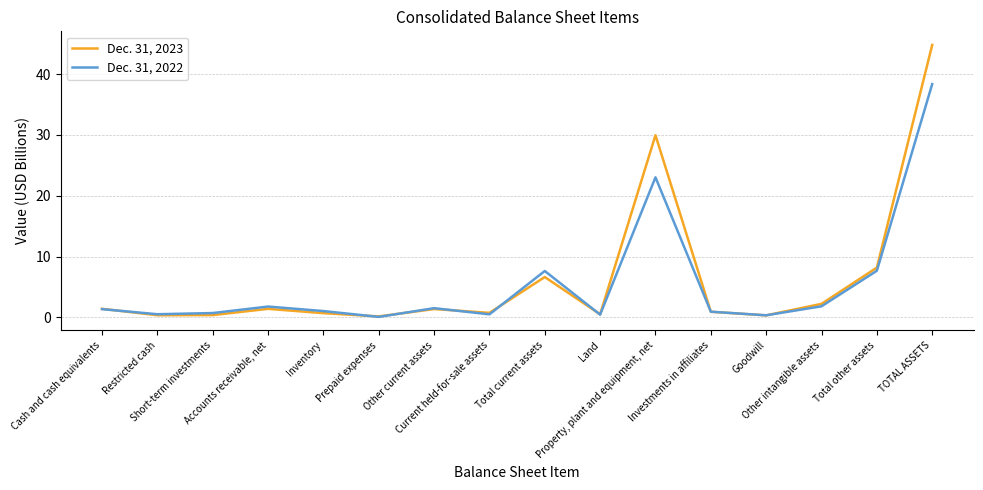

Is the value of Dec. 31, 2022 at Current held-for-sale assets greater than the value of Dec. 31, 2023 at Other current assets?

No